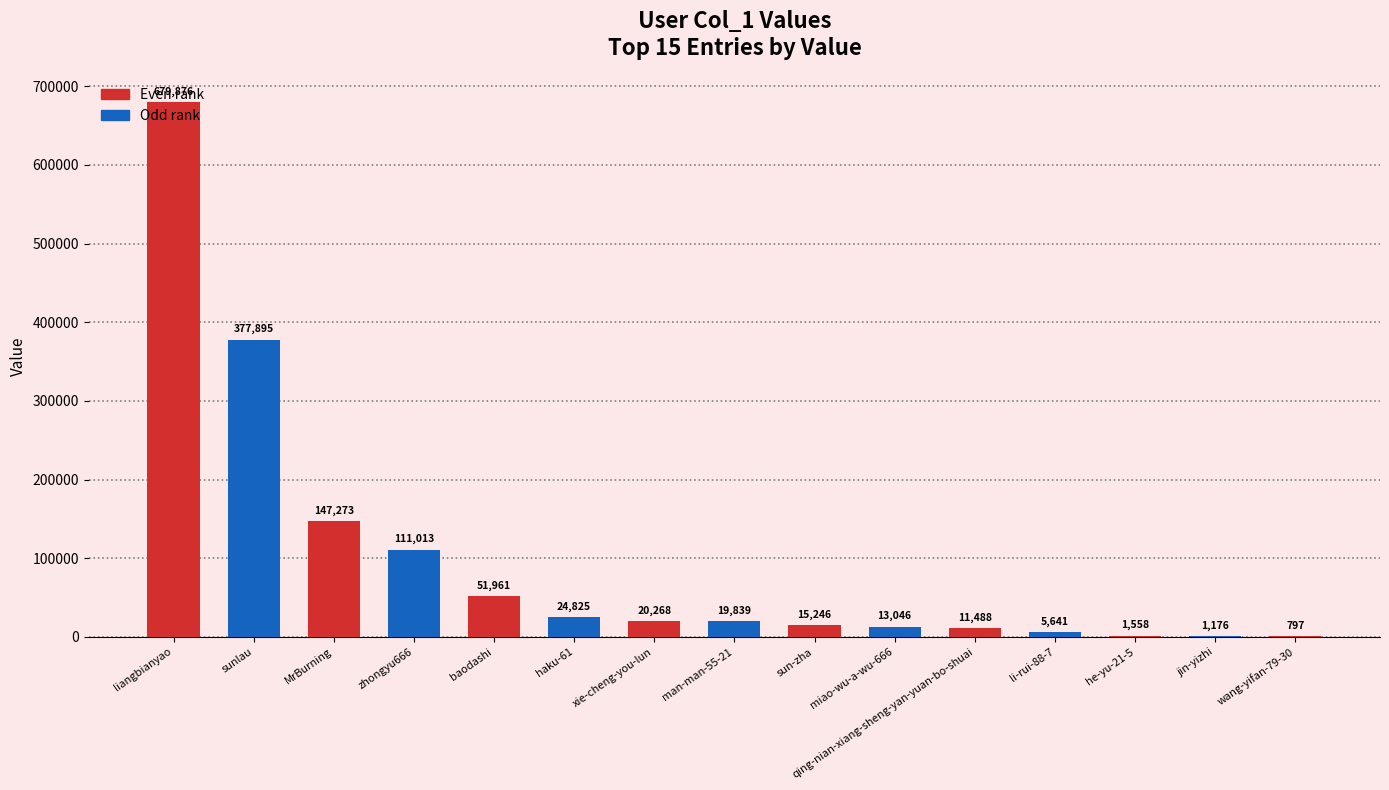

Between baodashi and haku-61, which is larger?

baodashi